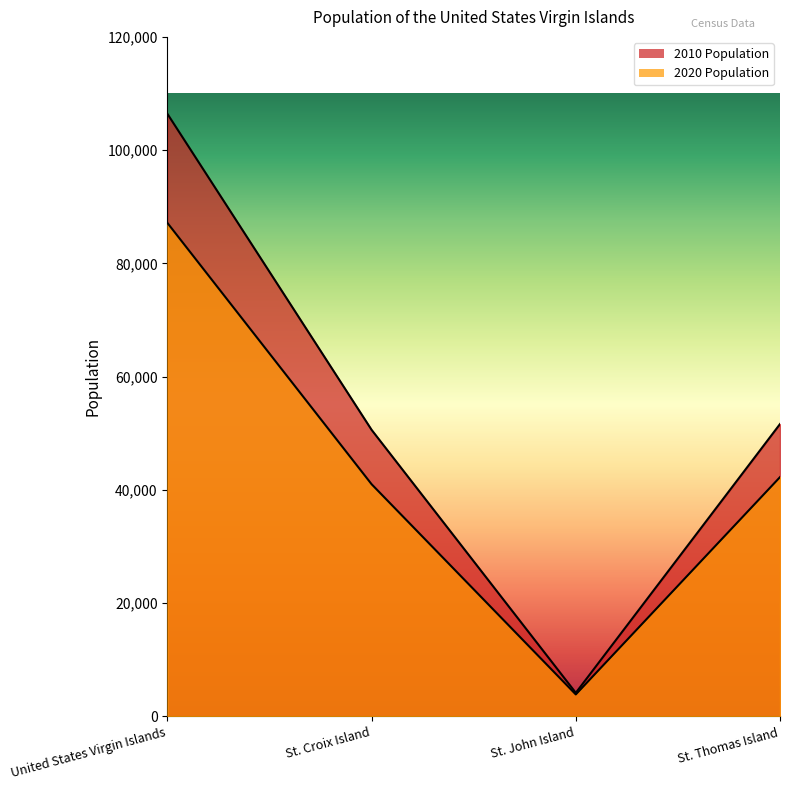

What is the value of the 2020 Population point at the 1st from the left?

87146